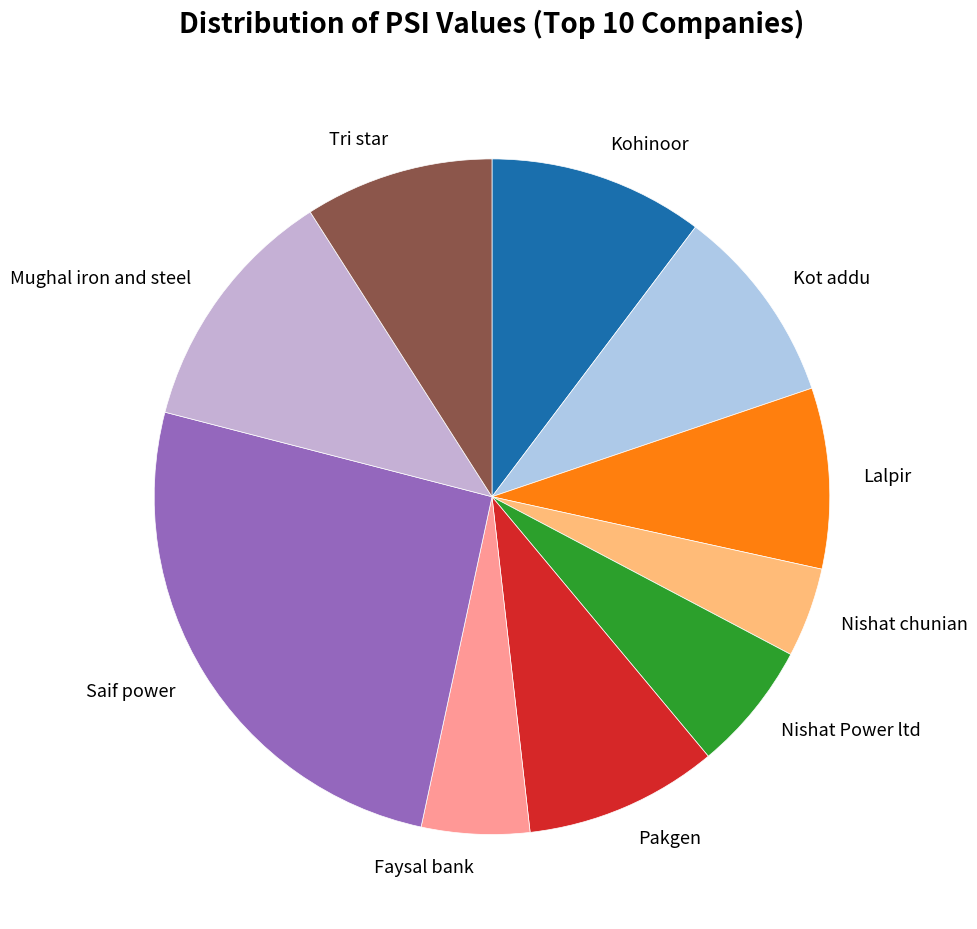

How many slices are in this pie chart?

10